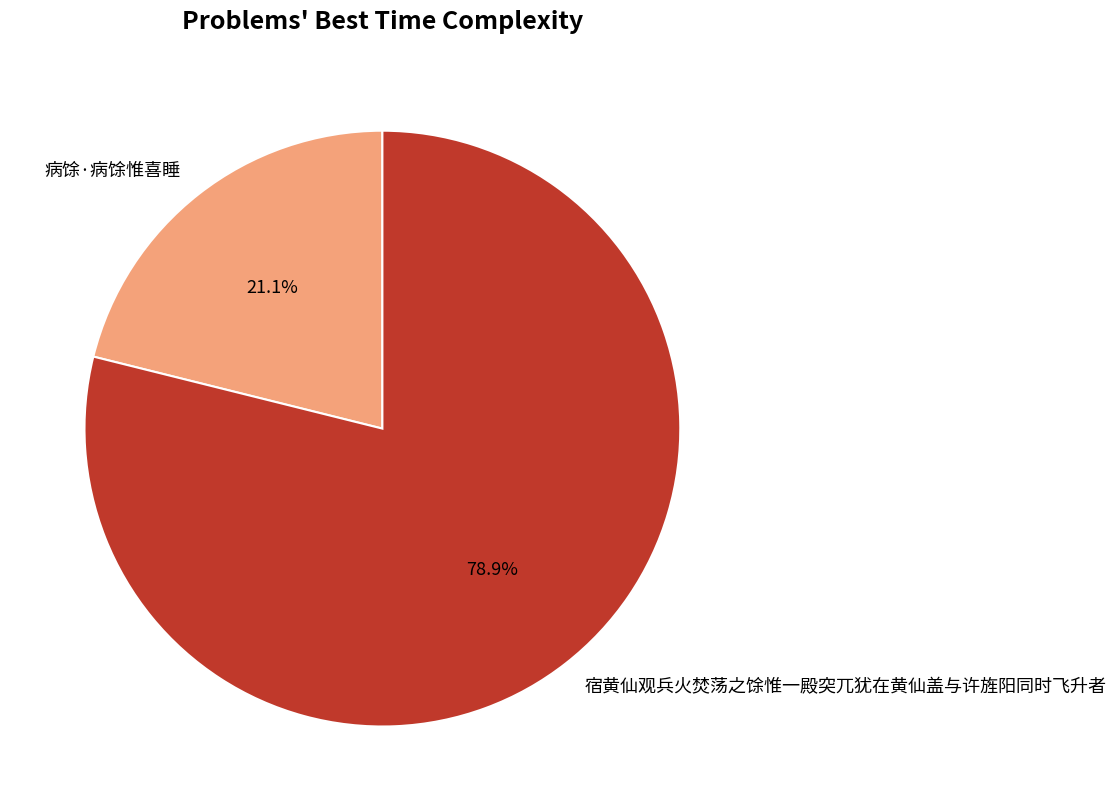

What portion of the pie excludes 病馀·病馀惟喜睡?

78.9%